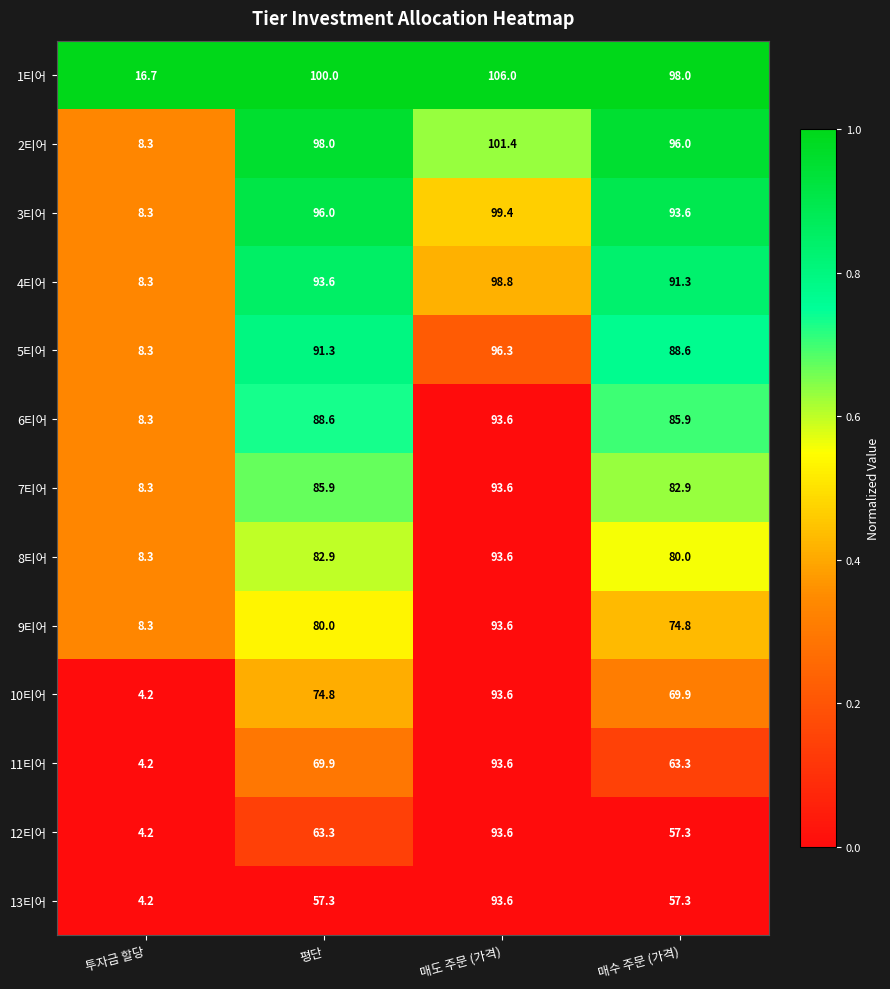

Which category has the highest value in the 11티어 series?

매도 주문 (가격)